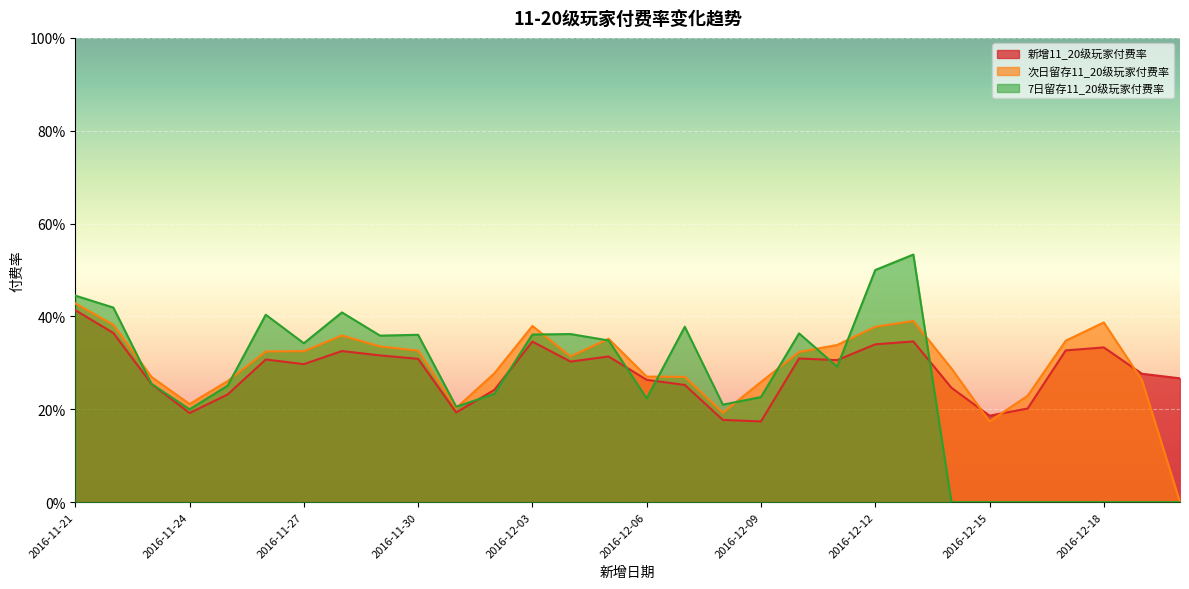

At which label is 次日留存11_20级玩家付费率 closest to 0?

2016-12-20